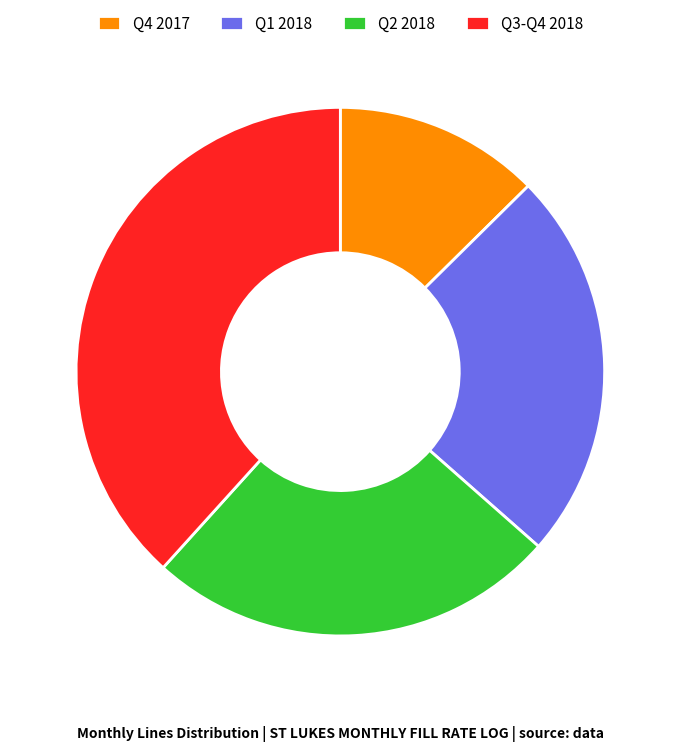

How many segments does this pie chart have?

4